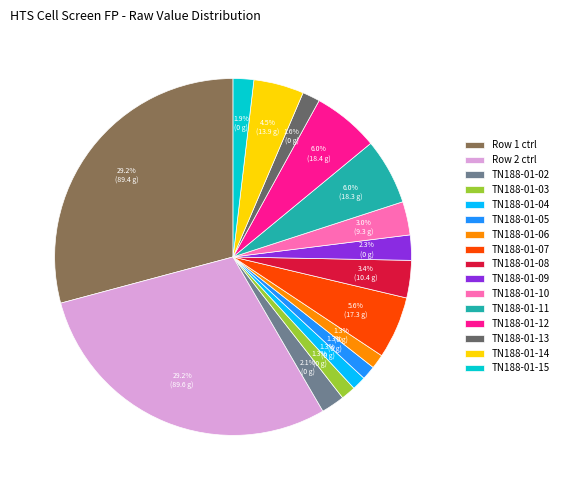

True or false: Row 2 ctrl accounts for 29% of the total.

True